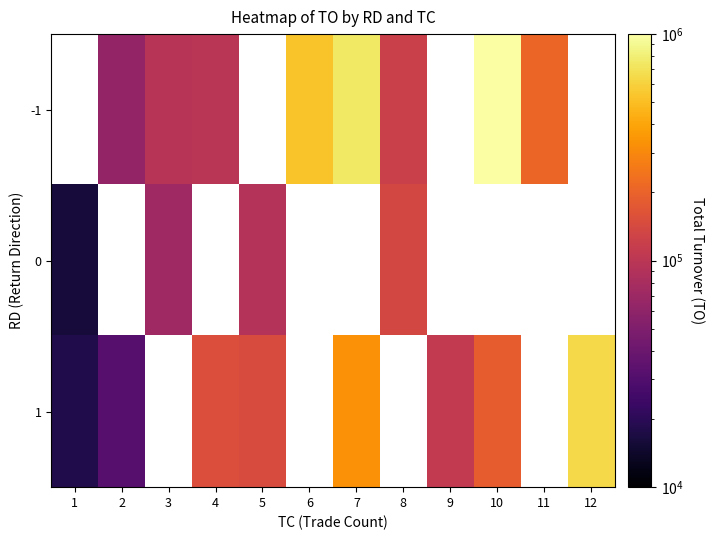

Reading left to right, extract all data points from this chart.

-1: 1=0	2=62650	3=95650	4=98640	5=0	6=530780	7=737750	8=120890	9=0	10=1416010	11=207800	12=0
0: 1=16000	2=0	3=71560	4=0	5=92850	6=0	7=0	8=137900	9=0	10=0	11=0	12=0
1: 1=17800	2=31900	3=0	4=153320	5=147850	6=0	7=332550	8=0	9=108300	10=185740	11=0	12=639300